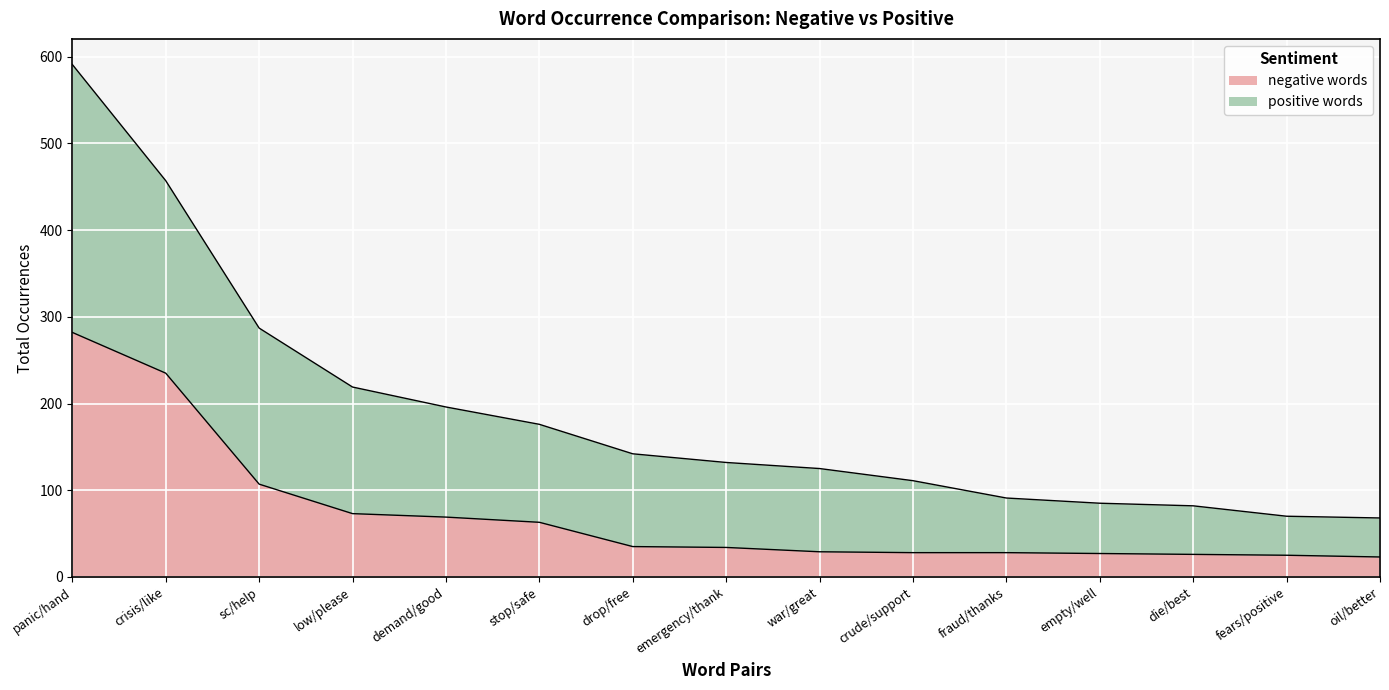

True or false: negative words has more than 1 interior local peaks.

False